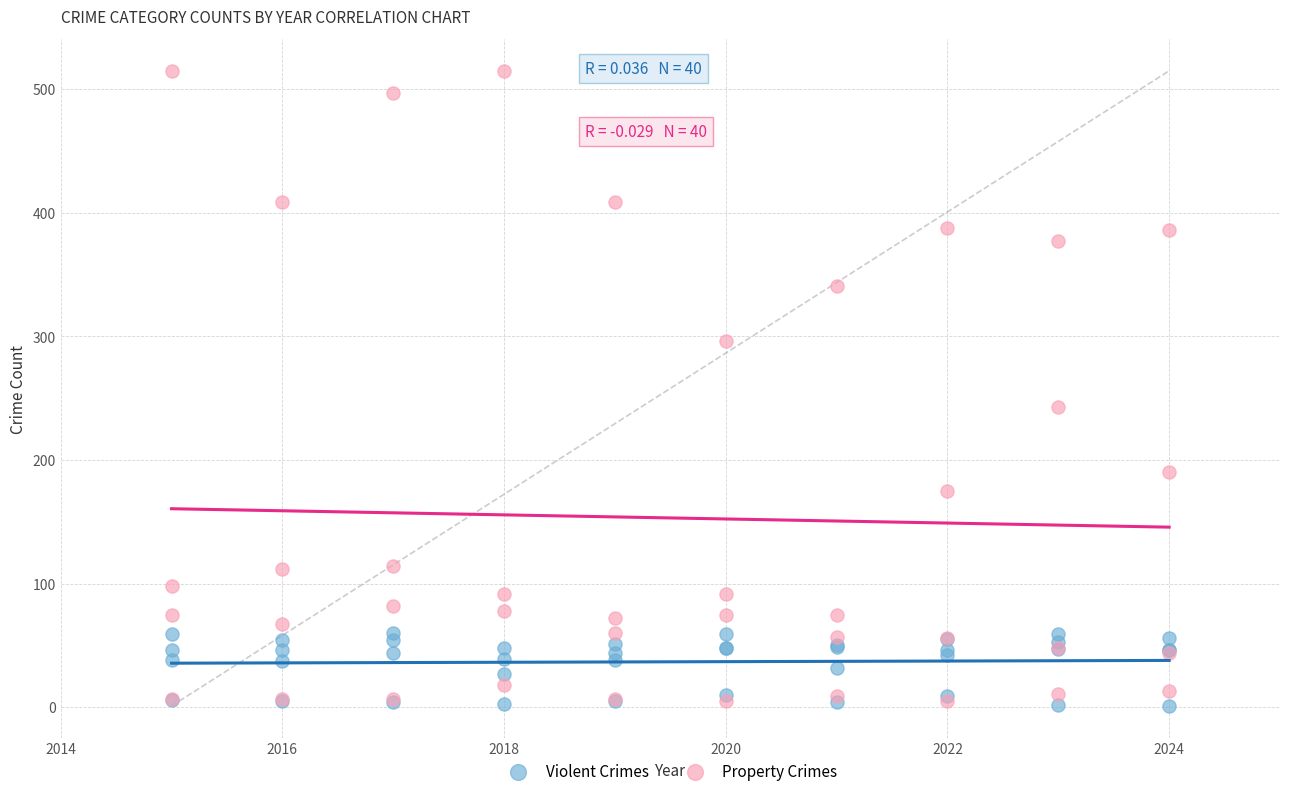

What are all the series names shown in the legend?

Violent Crimes, Property Crimes